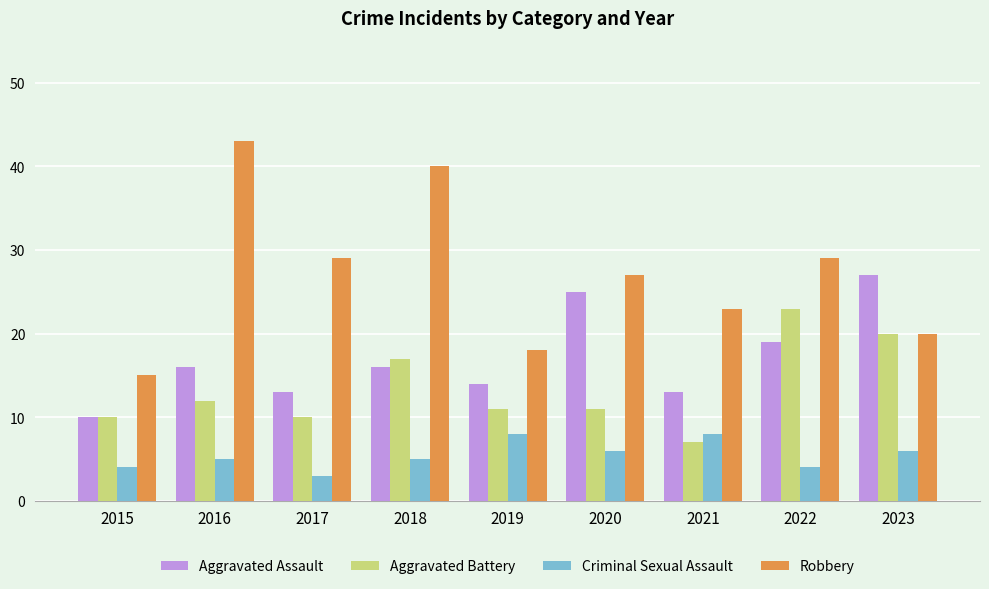

The Aggravated Battery series shows 17 at 2018. True or false?

True